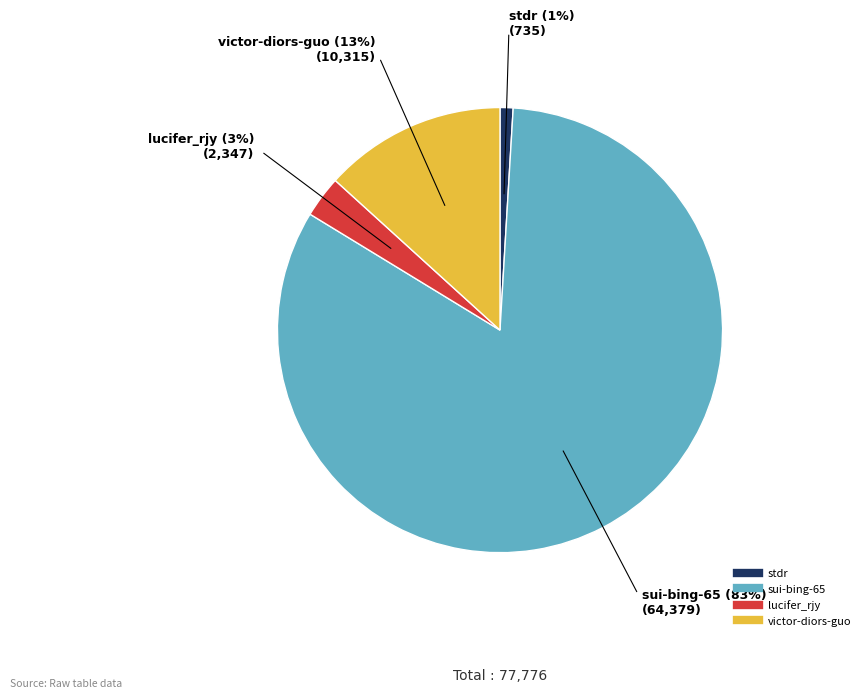

Which has a higher value, lucifer_rjy or sui-bing-65?

sui-bing-65